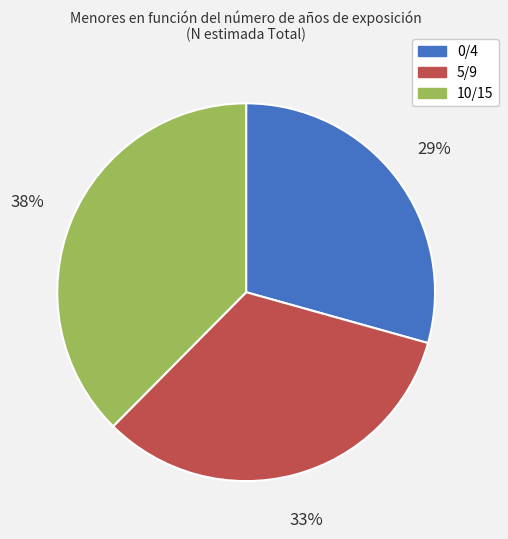

Is the sum of 0/4 and 5/9 greater than half?

Yes